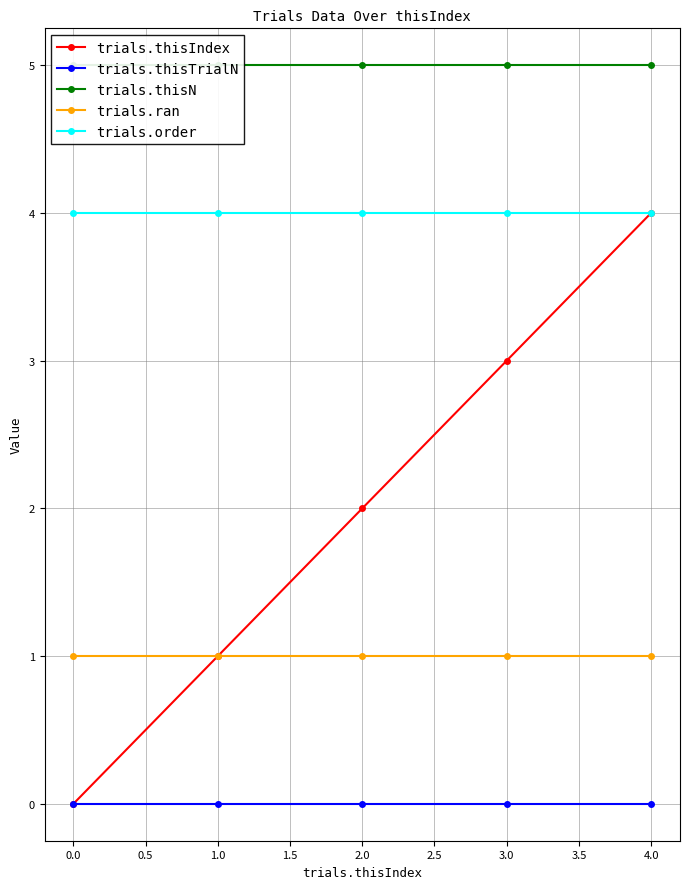

What is the greatest value displayed?

5